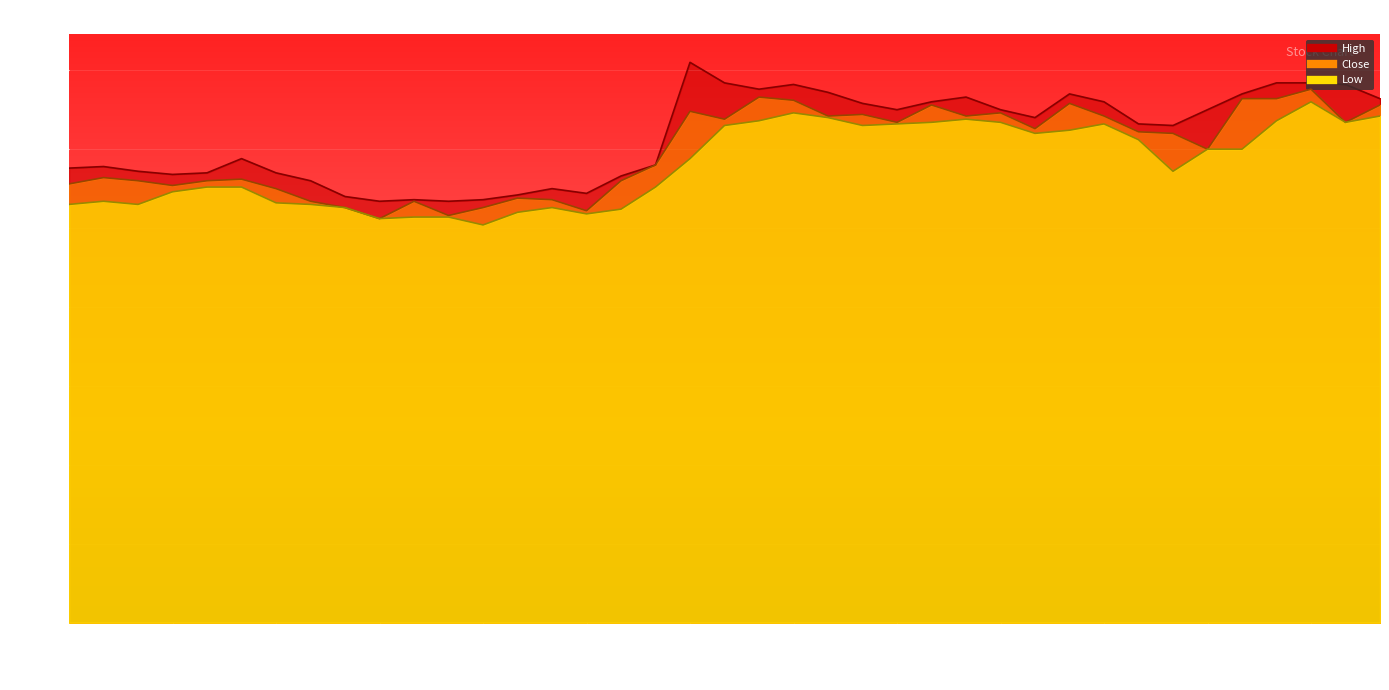

True or false: Close and Low intersect in this chart.

False